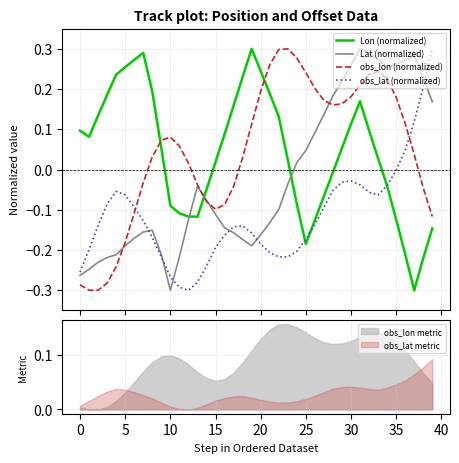

Reading right to left, list all the values displayed in this chart.

Lon (normalized): -0.1	-0.2	-0.3	-0.2	-0.1	-0.0	0.0	0.1	0.2	0.1	0.1	-0.0	-0.1	-0.1	-0.2	-0.1	0.0	0.1	0.2	0.2	0.3	0.2	0.2	0.1	0.0	-0.0	-0.1	-0.1	-0.1	-0.1	0.1	0.2	0.3	0.3	0.3	0.2	0.2	0.1	0.1	0.1
Lat (normalized): 0.2	0.2	0.3	0.3	0.3	0.3	0.3	0.3	0.3	0.3	0.2	0.2	0.1	0.1	0.0	0.0	-0.0	-0.1	-0.1	-0.2	-0.2	-0.2	-0.2	-0.1	-0.1	-0.1	-0.0	-0.1	-0.2	-0.3	-0.2	-0.2	-0.2	-0.2	-0.2	-0.2	-0.2	-0.2	-0.2	-0.3
obs_lon (normalized): -0.1	-0.0	0.0	0.1	0.2	0.2	0.2	0.2	0.2	0.2	0.2	0.2	0.2	0.2	0.2	0.3	0.3	0.3	0.3	0.2	0.1	0.0	-0.0	-0.1	-0.1	-0.1	-0.0	0.0	0.1	0.1	0.1	0.0	-0.0	-0.1	-0.2	-0.2	-0.3	-0.3	-0.3	-0.3
obs_lat (normalized): 0.3	0.2	0.1	0.0	-0.0	-0.0	-0.1	-0.1	-0.0	-0.0	-0.0	-0.1	-0.1	-0.1	-0.2	-0.2	-0.2	-0.2	-0.2	-0.2	-0.2	-0.1	-0.1	-0.2	-0.2	-0.2	-0.3	-0.3	-0.3	-0.3	-0.2	-0.2	-0.1	-0.1	-0.1	-0.1	-0.1	-0.1	-0.2	-0.3